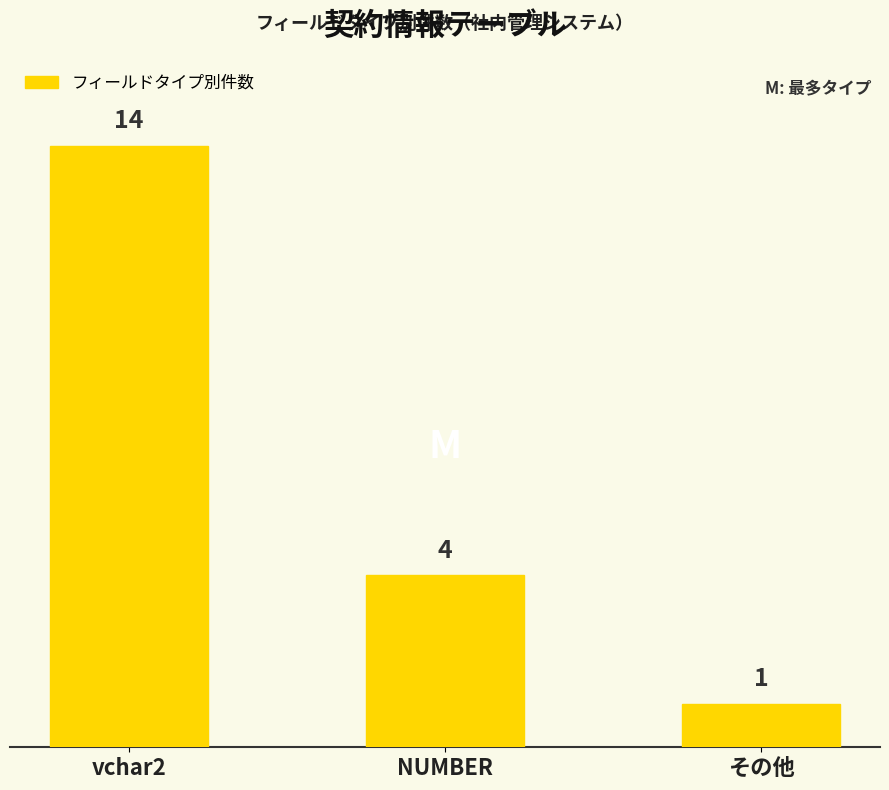

What position from the left is NUMBER?

2